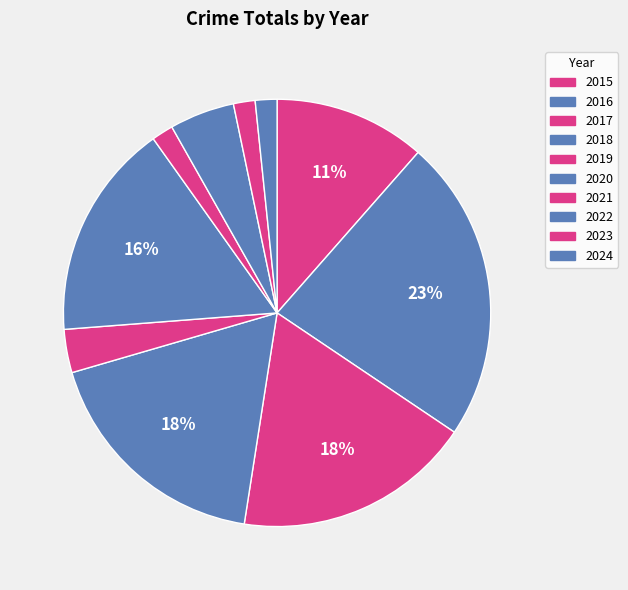

Which slice is the smallest?

2021